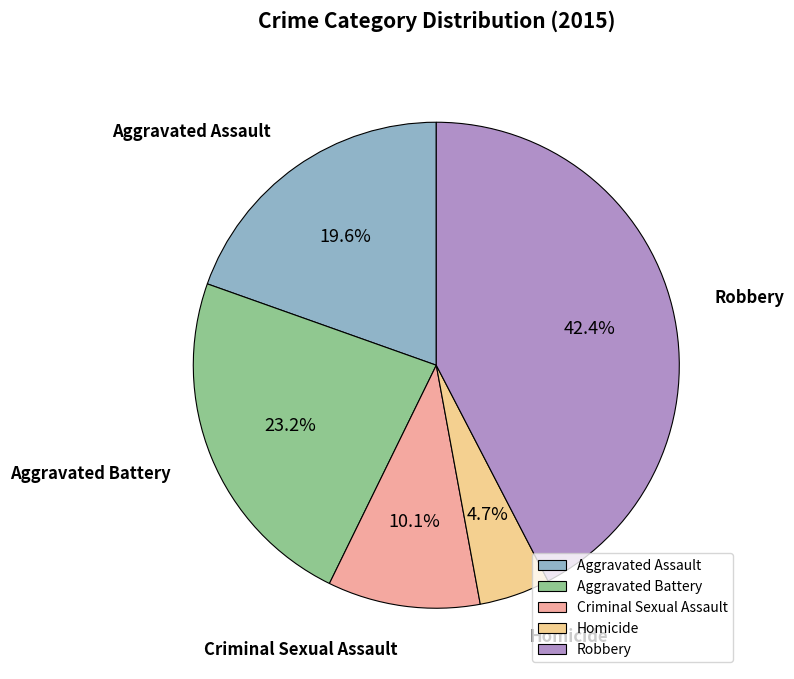

Which slice is the smallest?

Homicide